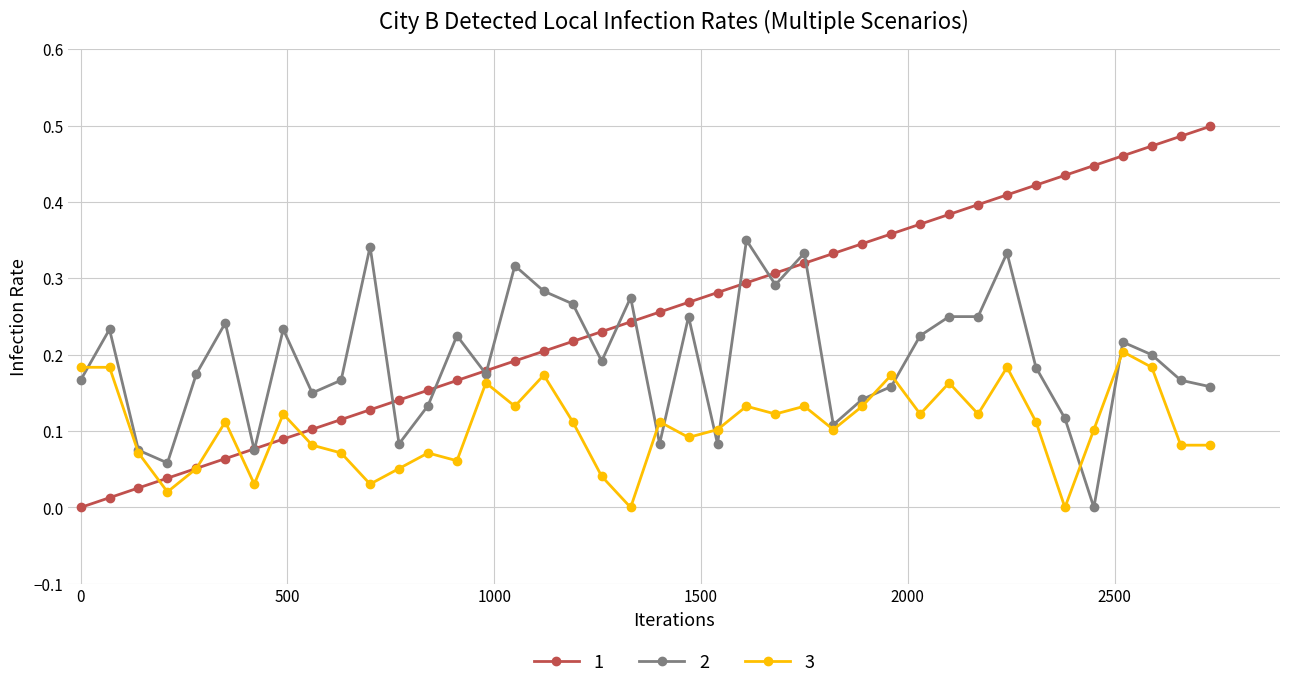

List the series in order of their peak value, highest first.

1, 2, 3